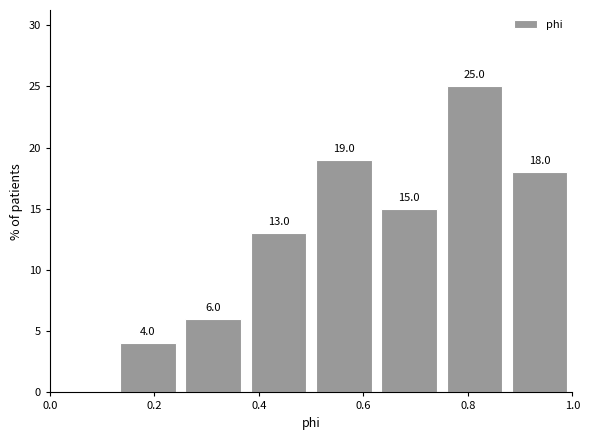

Which range on the x-axis has the tallest bar?

0.750 to 0.875